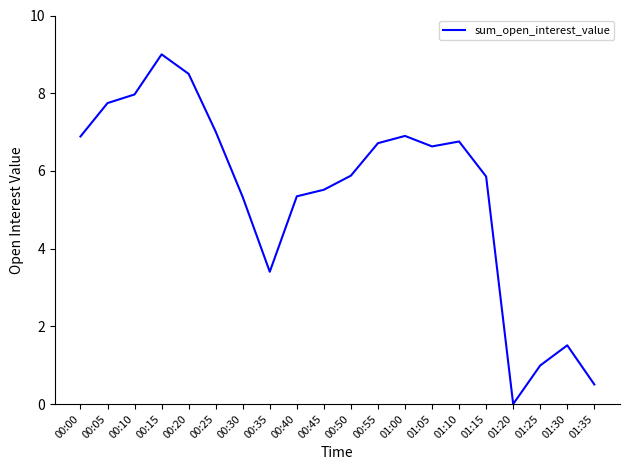

True or false: the data shows 6.7 at 00:55.

True